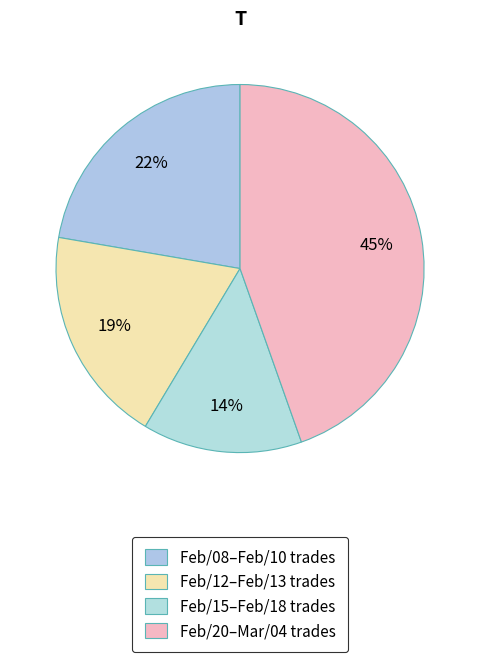

How many slices are in this pie chart?

4